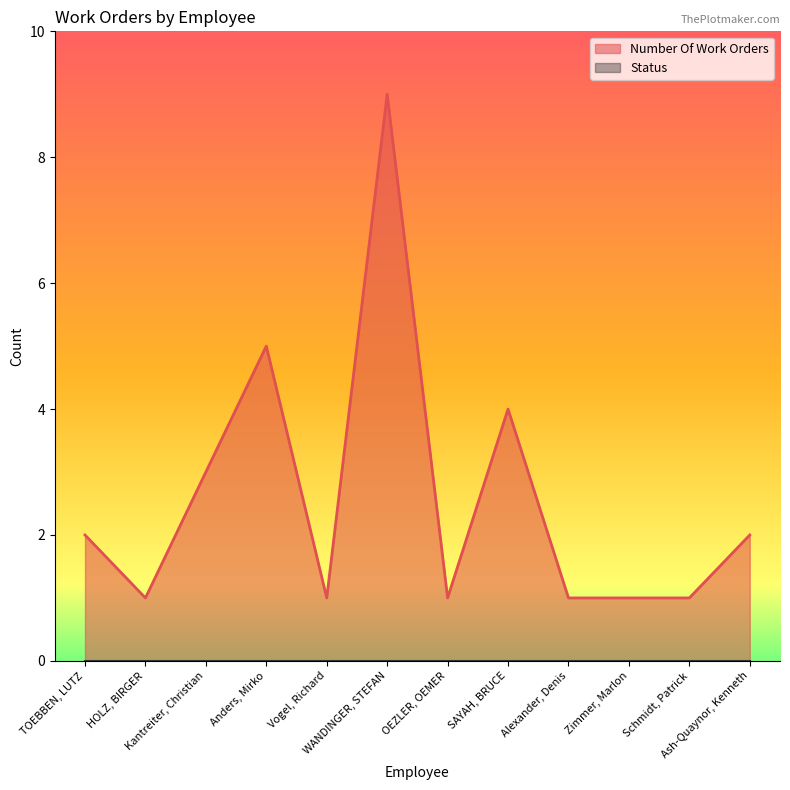

Does the chart have visible grid lines?

No